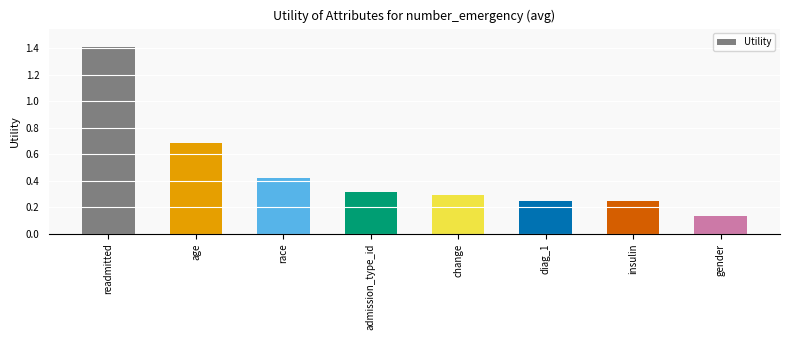

True or false: the data shows 0.2 at race.

False